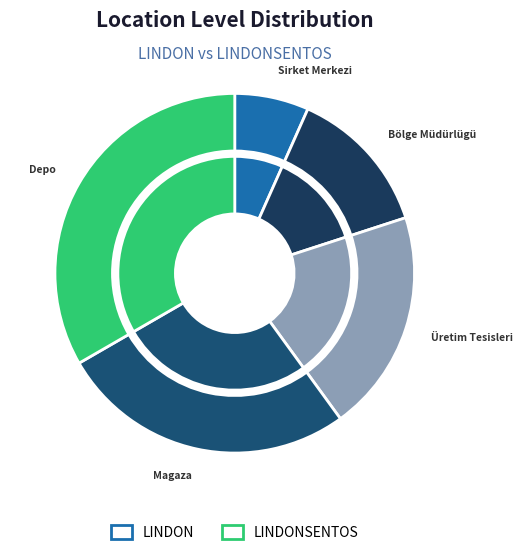

At Bölge Müdürlügü, list the series in order from smallest to largest.

LINDON, LINDONSENTOS